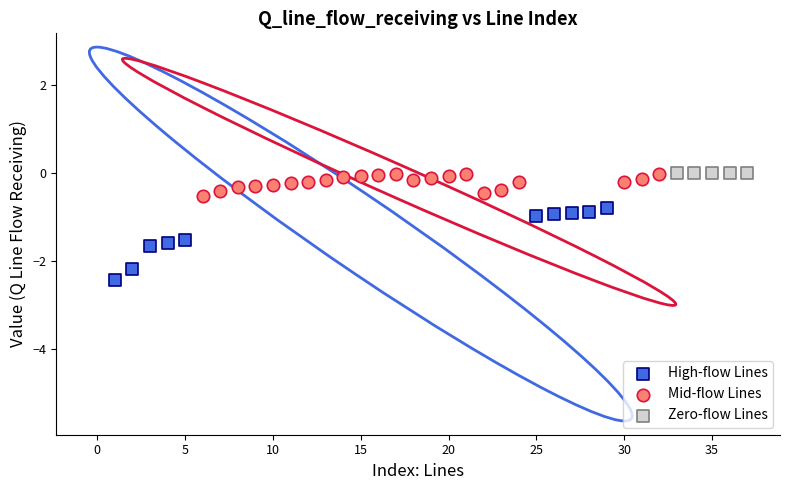

Which series reaches the minimum Y coordinate?

High-flow Lines